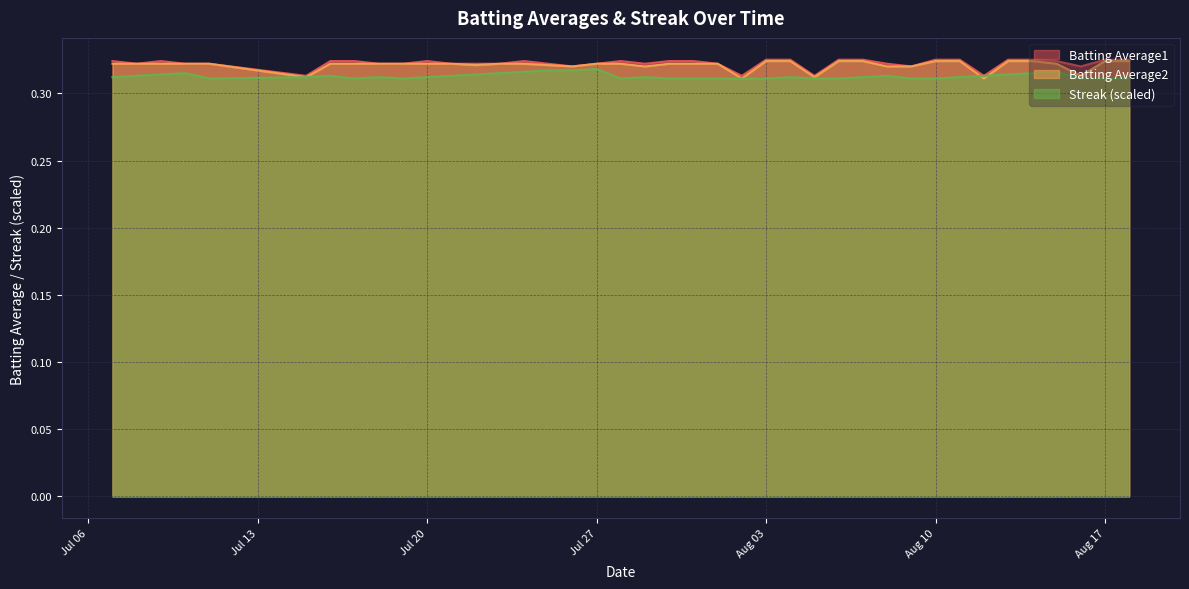

Reading right to left, what are all the values shown in this chart?

Batting Average1: 0.3	0.3	0.3	0.3	0.3	0.3	0.3	0.3	0.3	0.3	0.3	0.3	0.3	0.3	0.3	0.3	0.3	0.3	0.3	0.3	0.3	0.3	0.3	0.3	0.3	0.3	0.3	0.3	0.3	0.3	0.3	0.3	0.3	0.3	0.3	0.3	0.3	0.3	0.3	0.3
Batting Average2: 0.3	0.3	0.3	0.3	0.3	0.3	0.3	0.3	0.3	0.3	0.3	0.3	0.3	0.3	0.3	0.3	0.3	0.3	0.3	0.3	0.3	0.3	0.3	0.3	0.3	0.3	0.3	0.3	0.3	0.3	0.3	0.3	0.3	0.3	0.3	0.3	0.3	0.3	0.3	0.3
Streak: 0.3	0.3	0.3	0.3	0.3	0.3	0.3	0.3	0.3	0.3	0.3	0.3	0.3	0.3	0.3	0.3	0.3	0.3	0.3	0.3	0.3	0.3	0.3	0.3	0.3	0.3	0.3	0.3	0.3	0.3	0.3	0.3	0.3	0.3	0.3	0.3	0.3	0.3	0.3	0.3